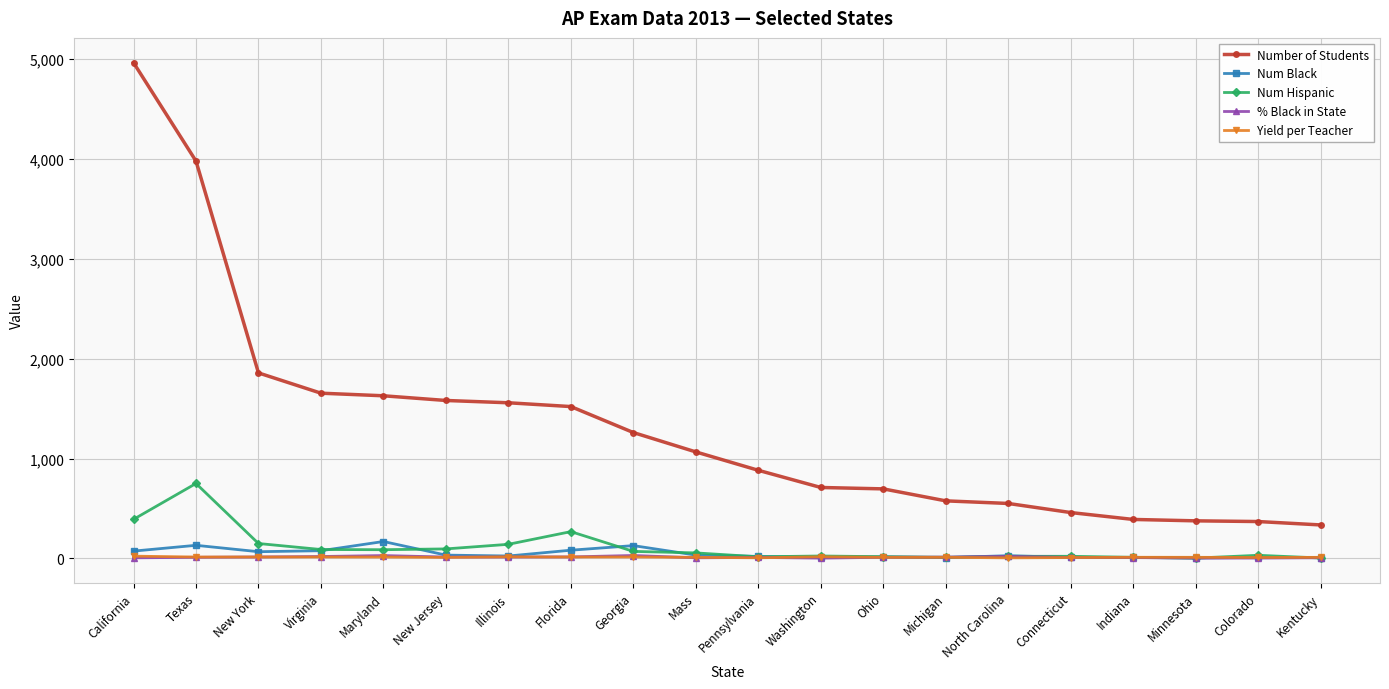

True or false: Num Hispanic has more than 1 points higher than both neighbors.

True